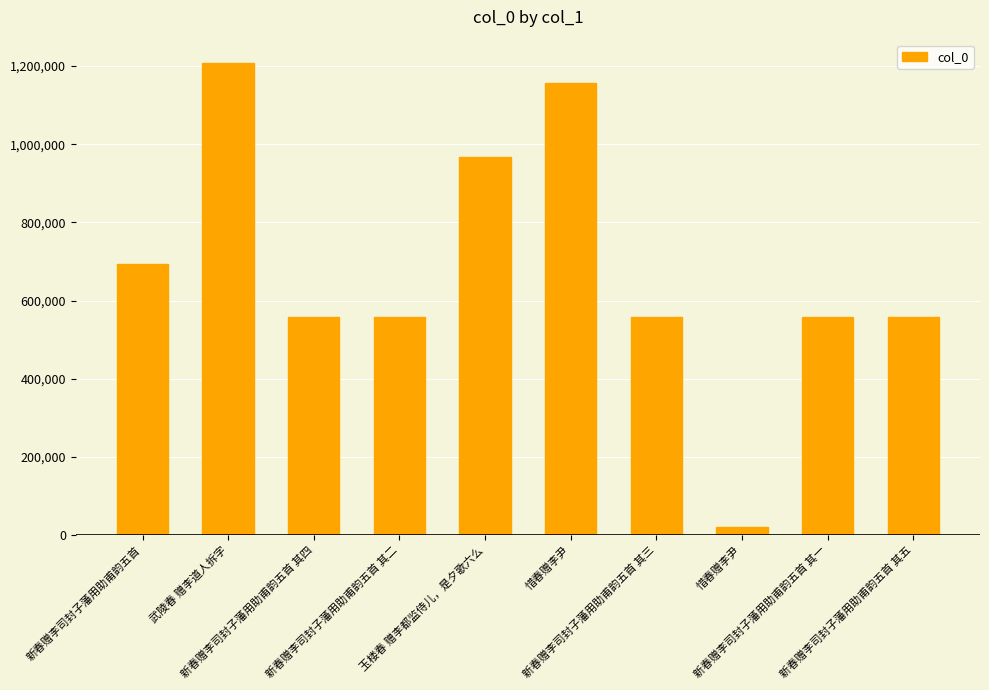

How many bars are there in total?

10